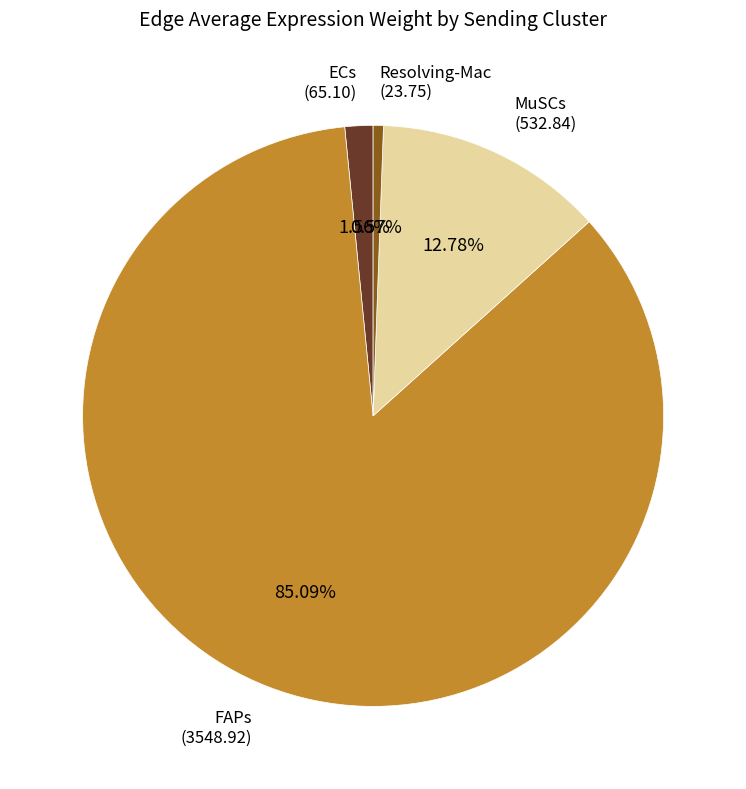

Does any single category account for the majority?

Yes